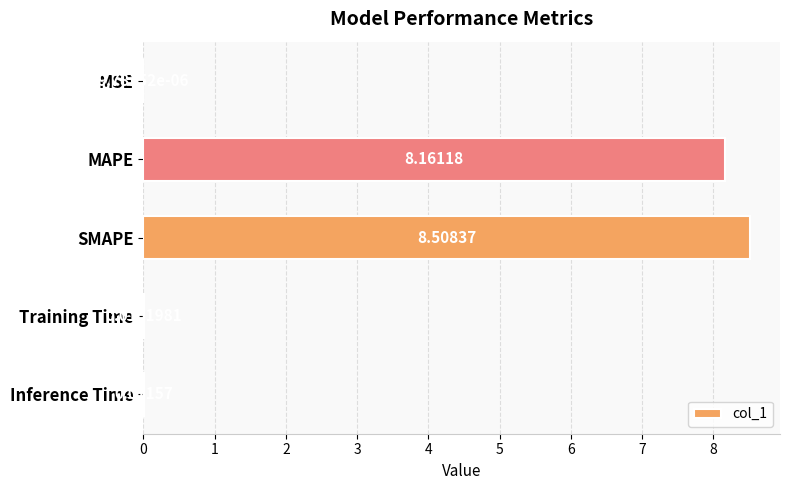

Where is the data nearest to the value 4?

Inference Time